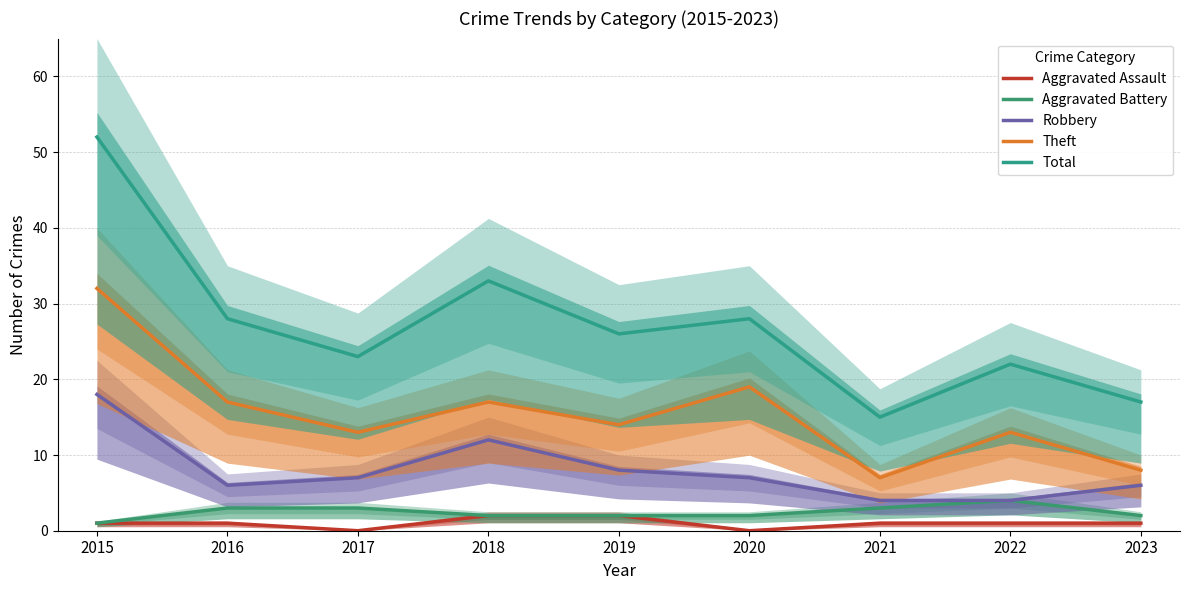

How many lines are shown in the chart?

5